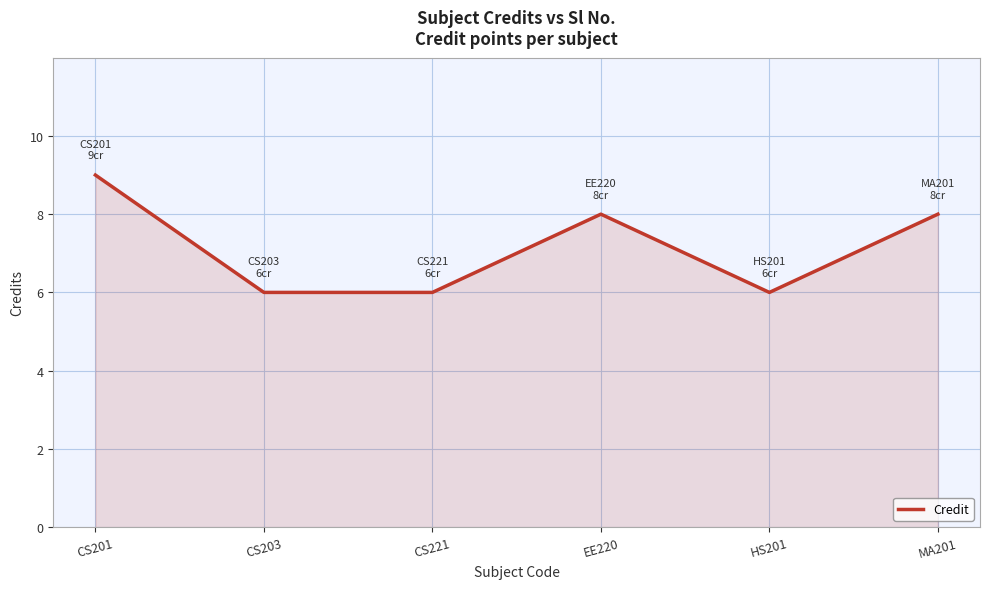

At which label does the data first exceed 8?

CS201